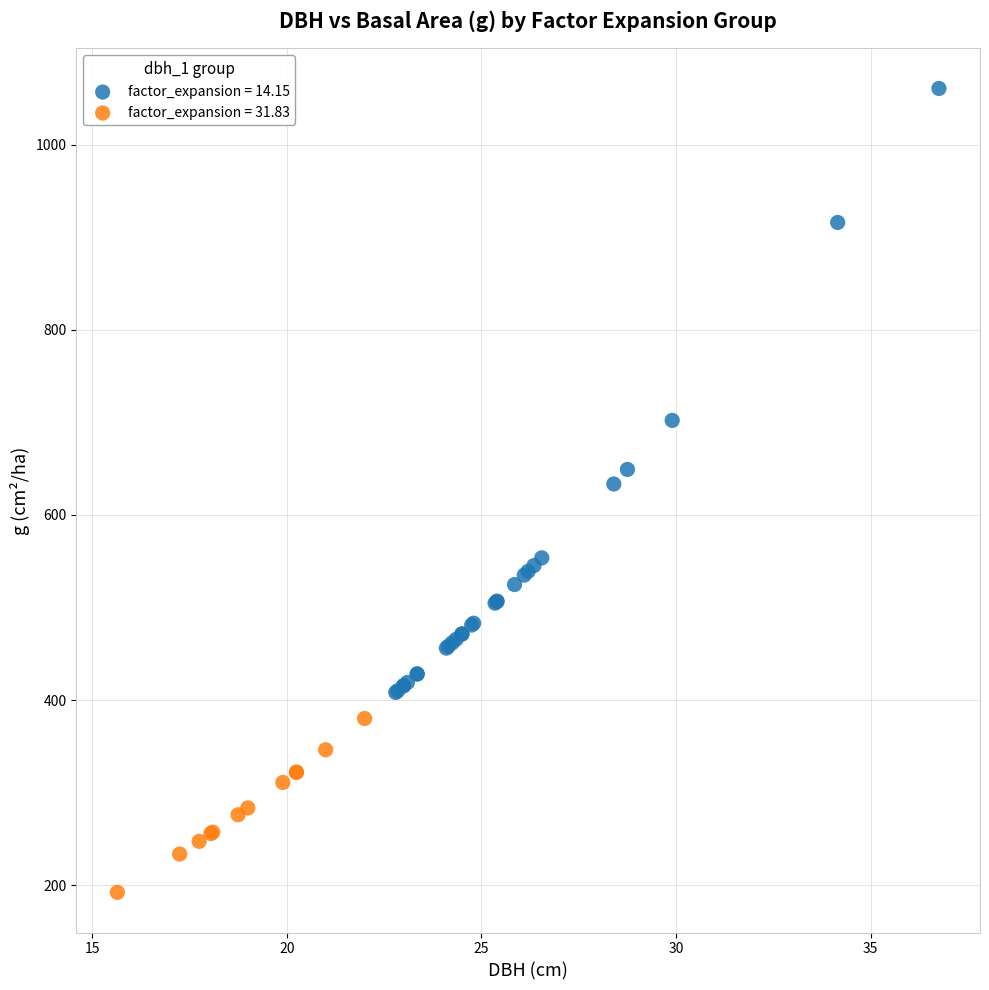

Which series has the largest Y range (max minus min)?

factor_expansion = 14.15